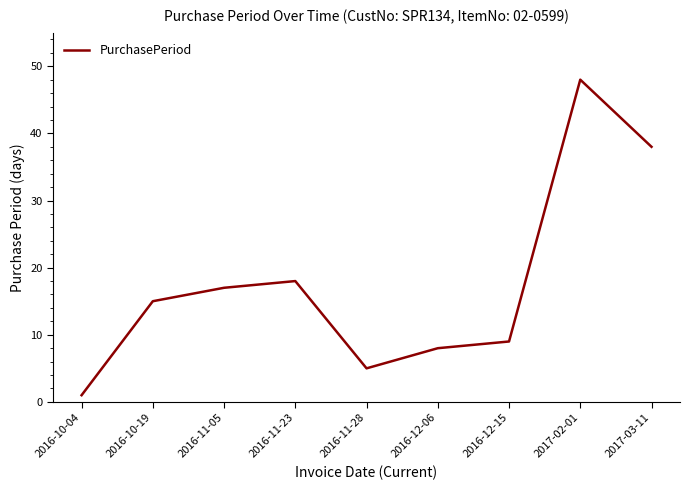

At which category does the chart reach its minimum across all series?

2016-10-04